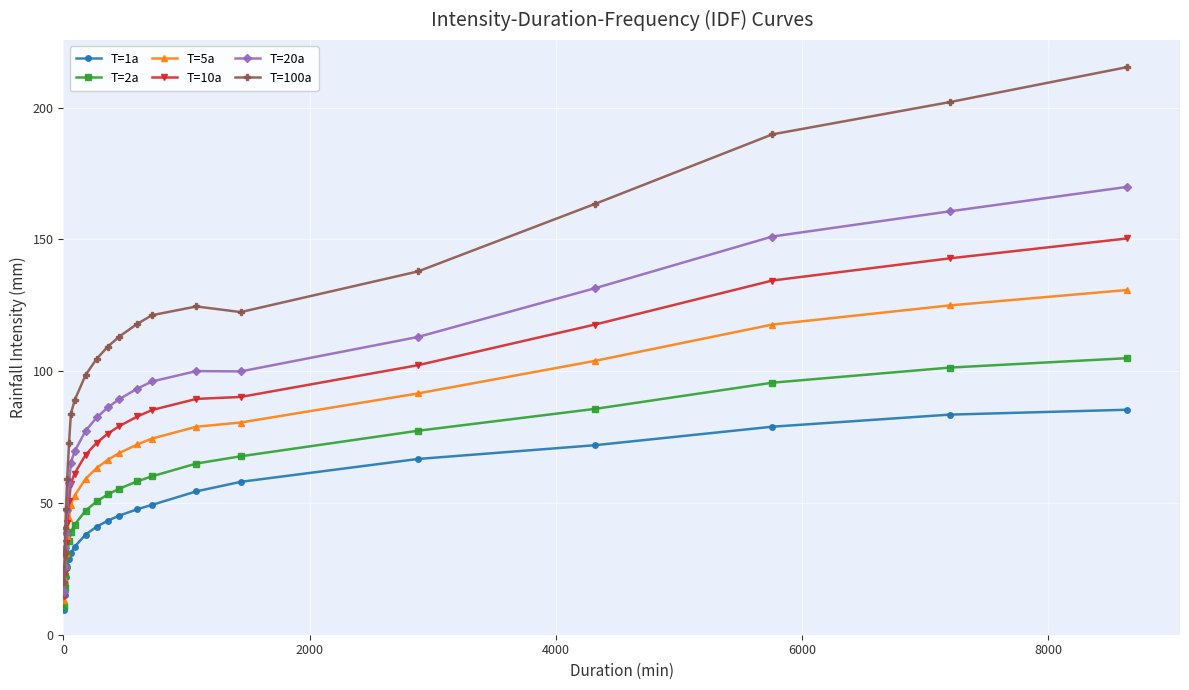

True or false: T=100a has more than 0 interior local peaks.

True